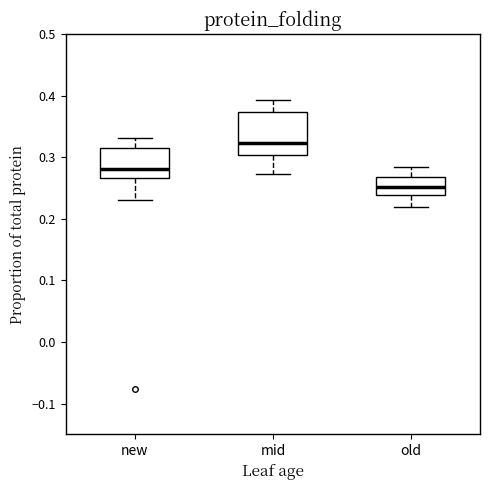

Reading left to right, read every box against the y-axis: the position of its median line, the range the box covers, and the ends of its whiskers. The values are not printed on the chart, so give them approximately, as read against the axis.

new: median 0.28, box 0.27 to 0.32, whiskers 0.23 to 0.33
mid: median 0.32, box 0.30 to 0.37, whiskers 0.27 to 0.39
old: median 0.25, box 0.24 to 0.27, whiskers 0.22 to 0.28